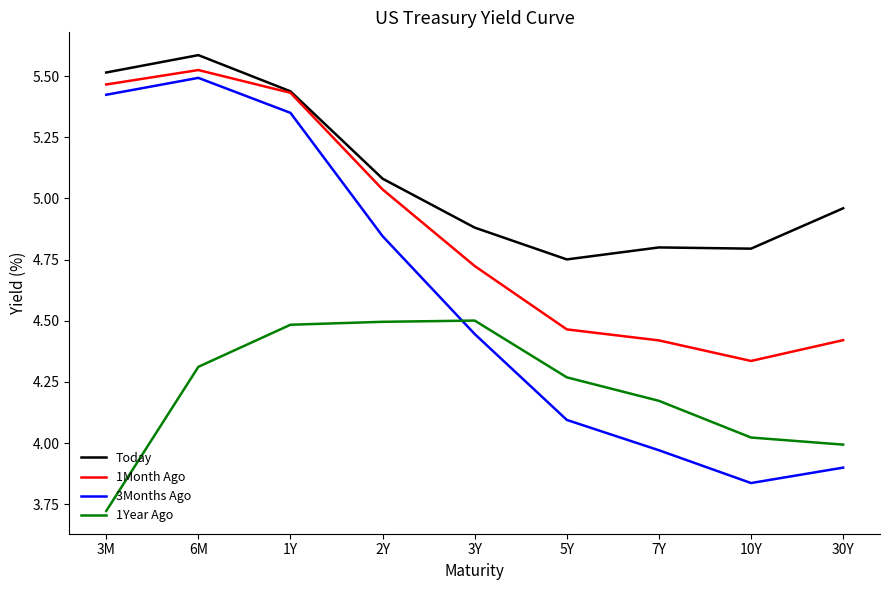

What is the average value of the 3Months Ago series?

4.6